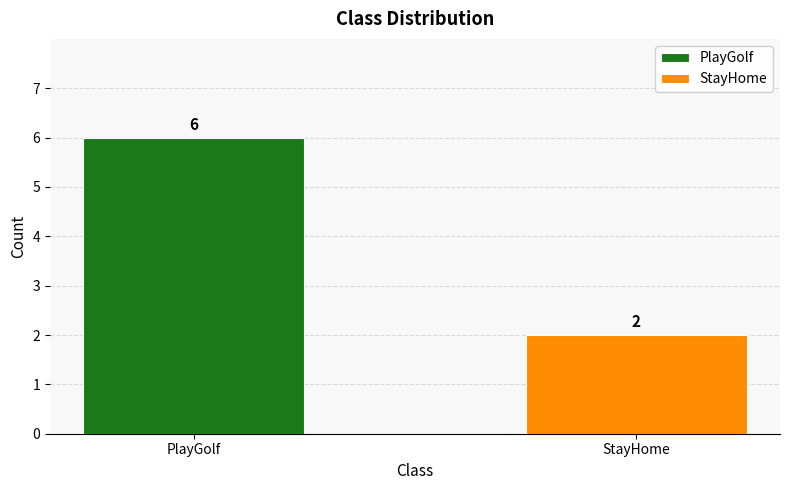

What is the change in value from PlayGolf to StayHome?

-4